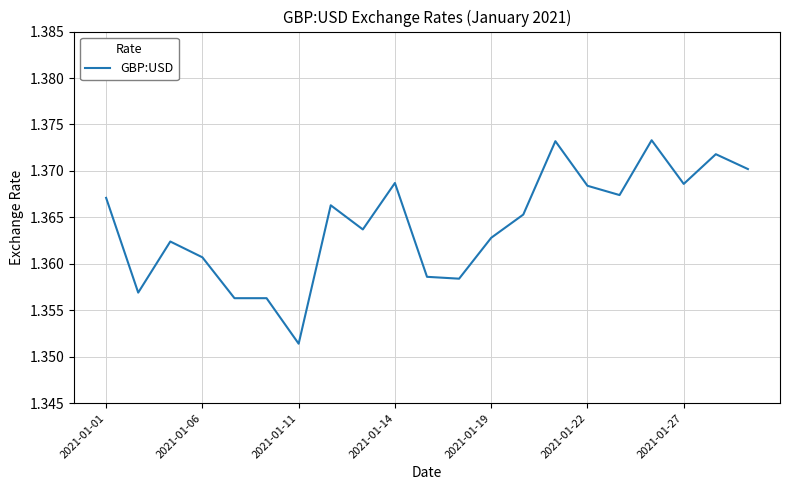

Reading left to right, transcribe all the data shown in this chart.

1.4	1.4	1.4	1.4	1.4	1.4	1.4	1.4	1.4	1.4	1.4	1.4	1.4	1.4	1.4	1.4	1.4	1.4	1.4	1.4	1.4